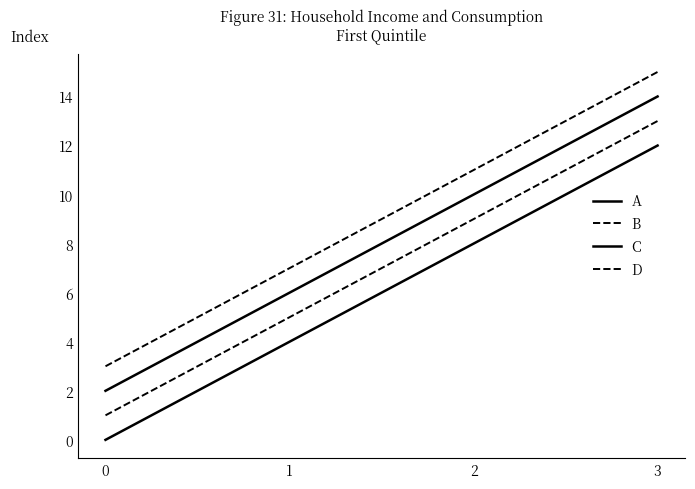

Is this an area chart (filled region under the line)?

No